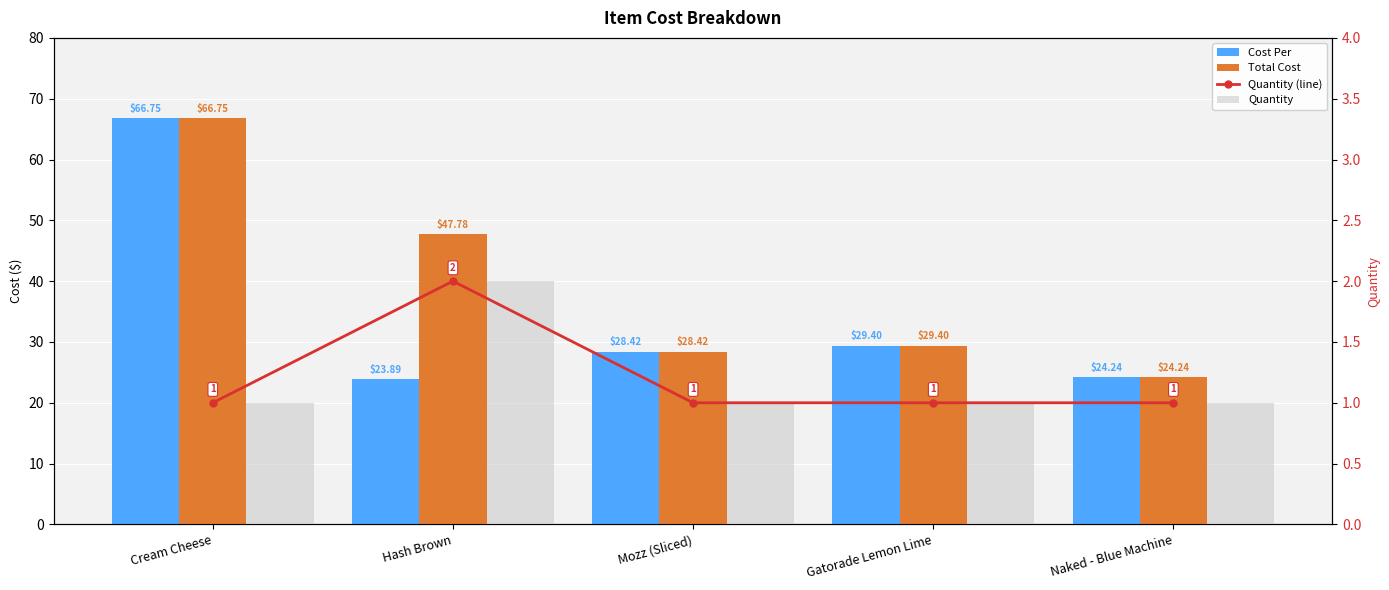

What is the sum of the Cost Per values at Cream Cheese and Hash Brown?

90.6